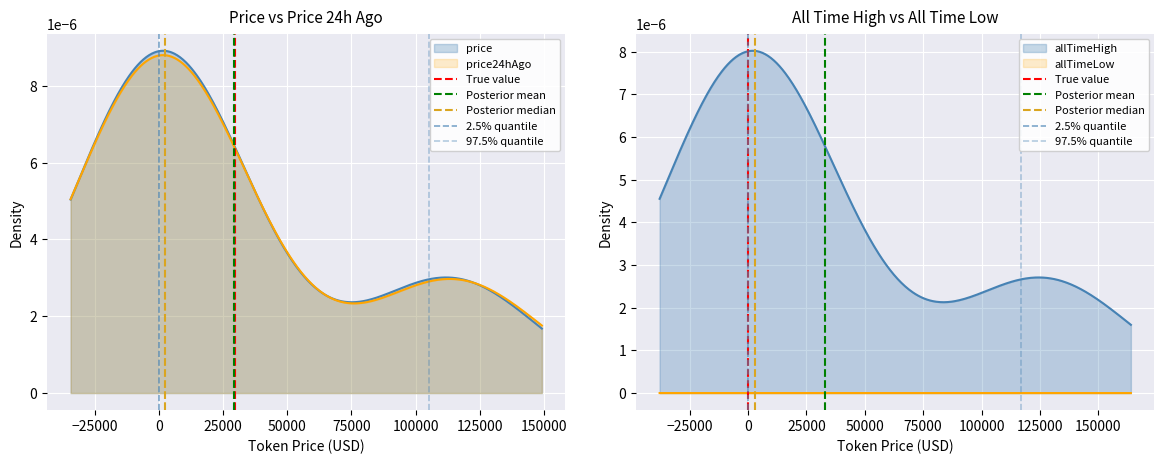

At how many categories does at least one series exceed 0?

1